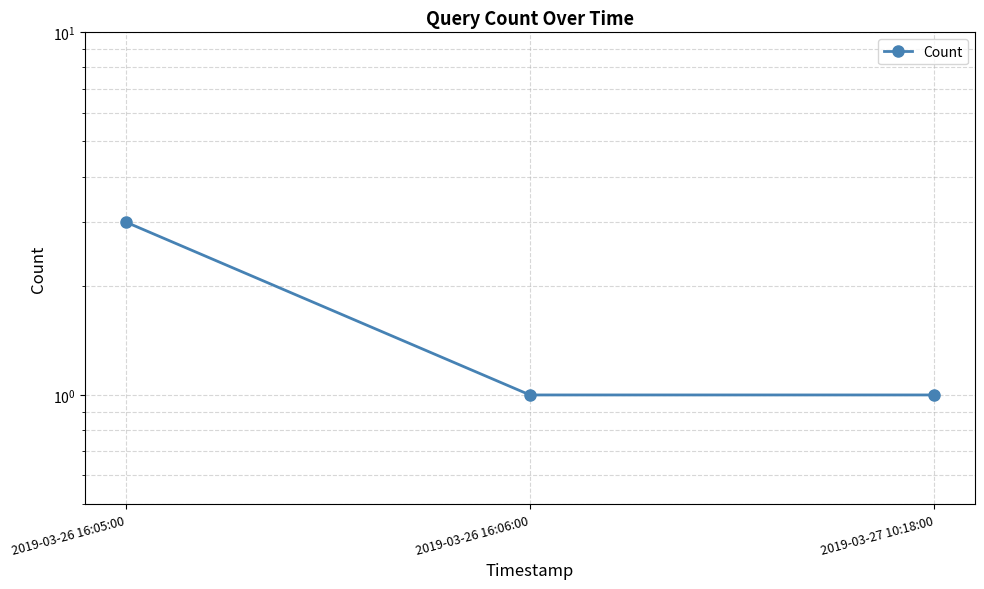

What is the greatest value displayed?

3